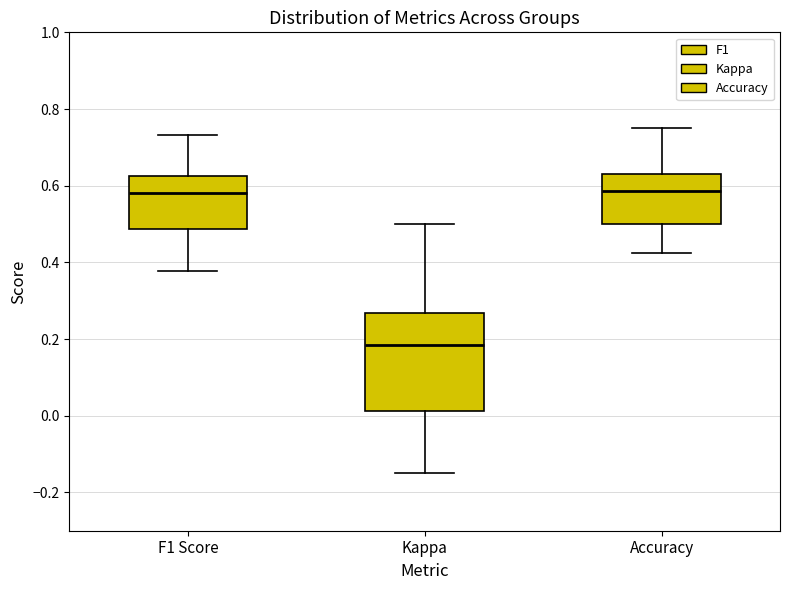

Comparing the boxes themselves (not the whiskers), which one is the tallest?

Kappa